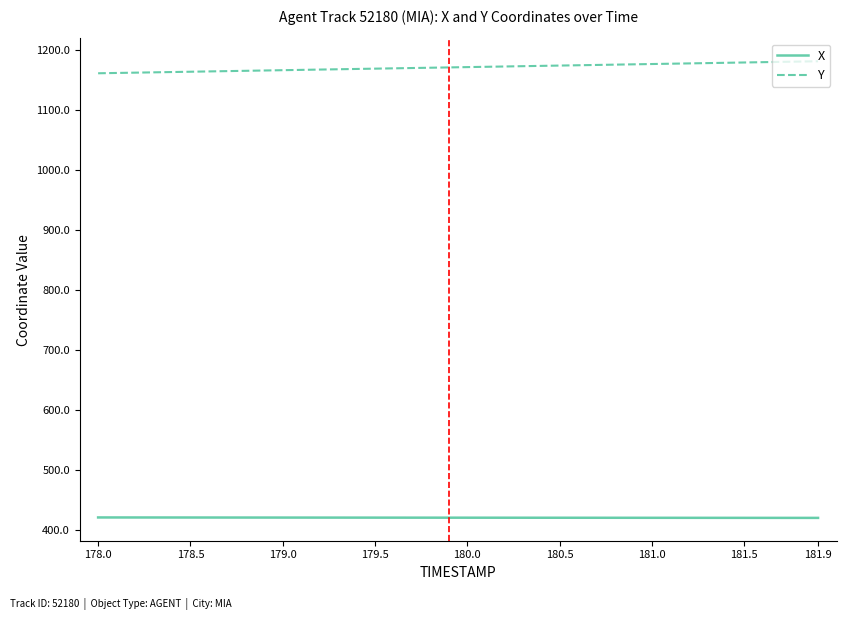

List the series in order of their overall mean, highest first.

Y, X